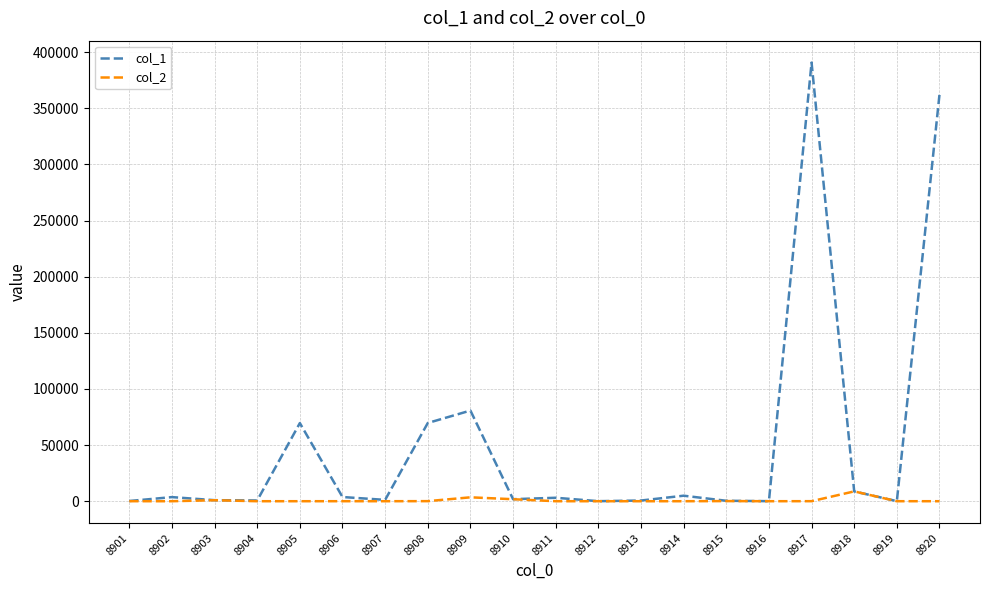

At which category is the sum across all series the highest?

8917